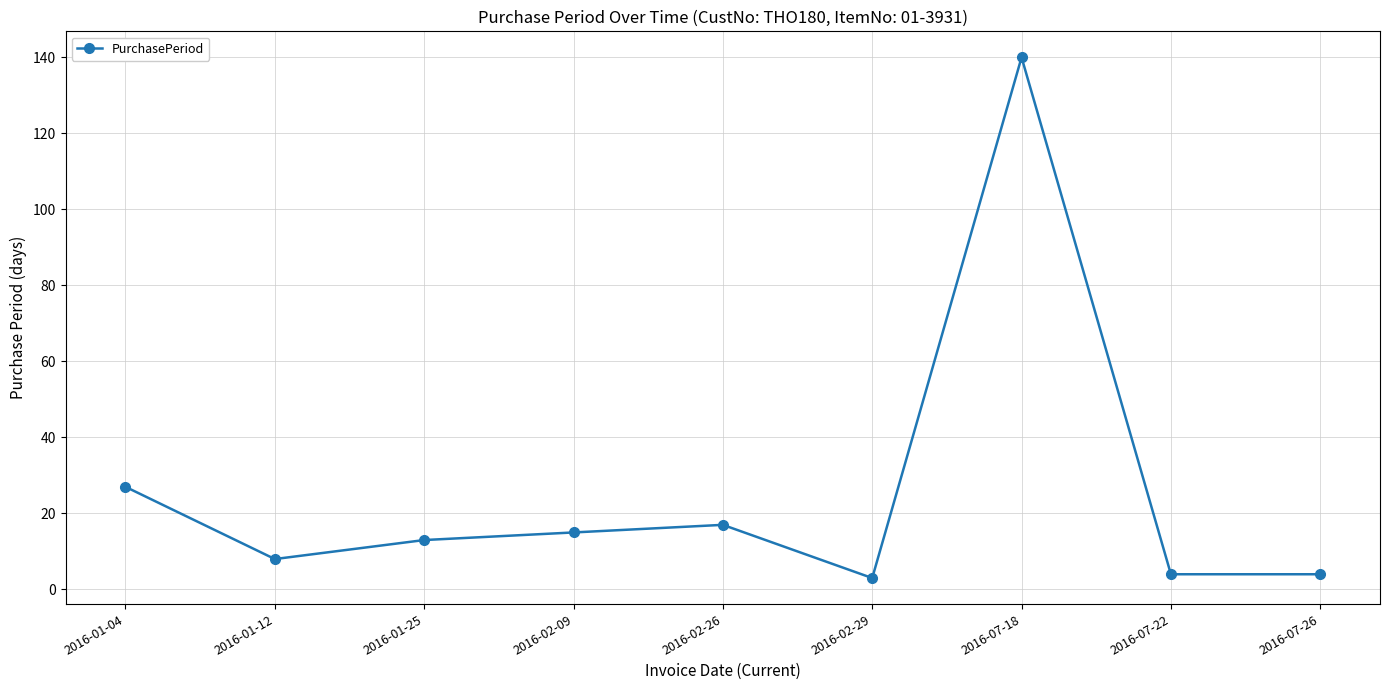

How many lines are shown in the chart?

1